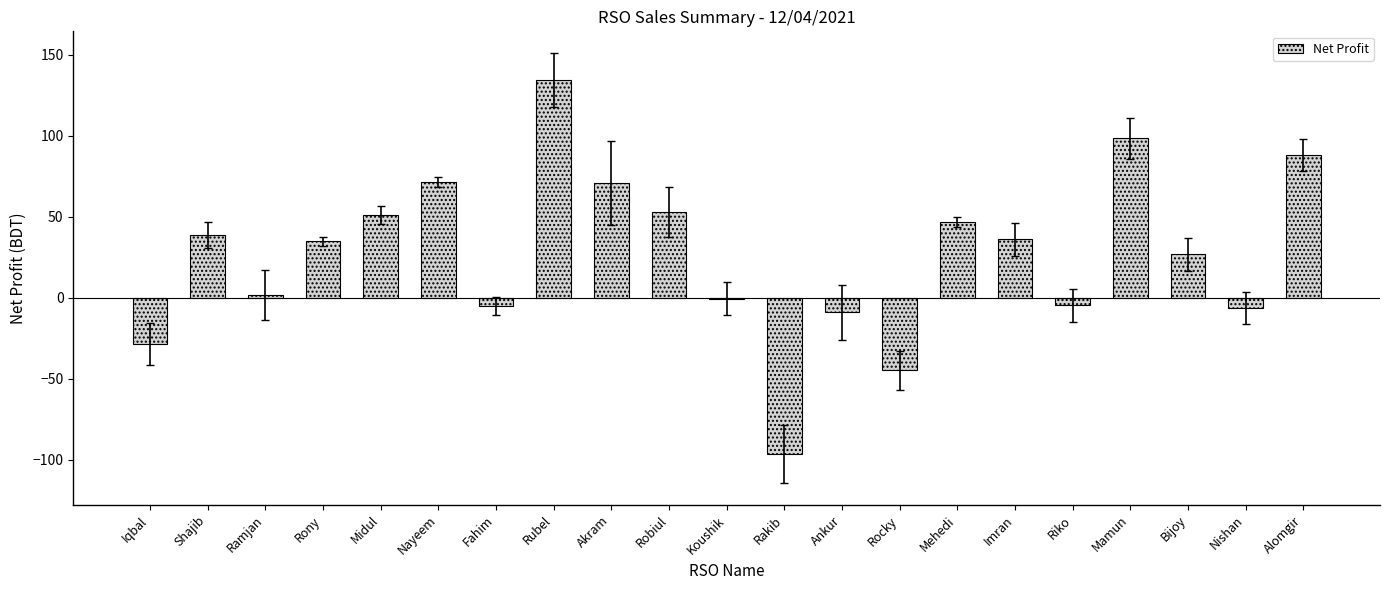

At which label does the data first exceed 34?

Shajib